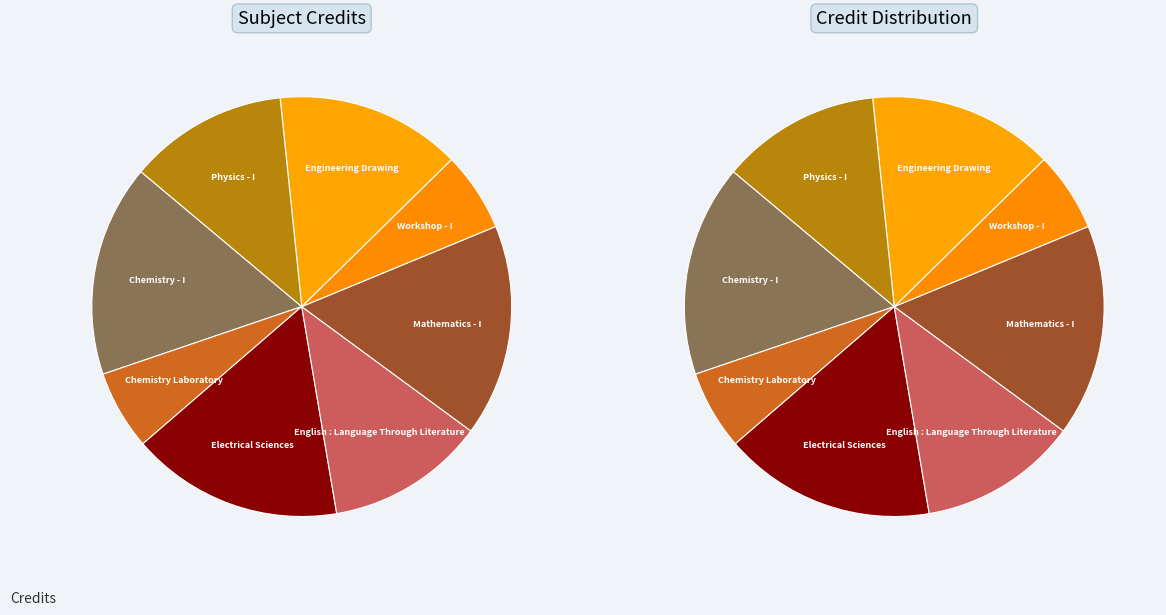

What percentage is NOT represented by Mathematics - I?

83.7%